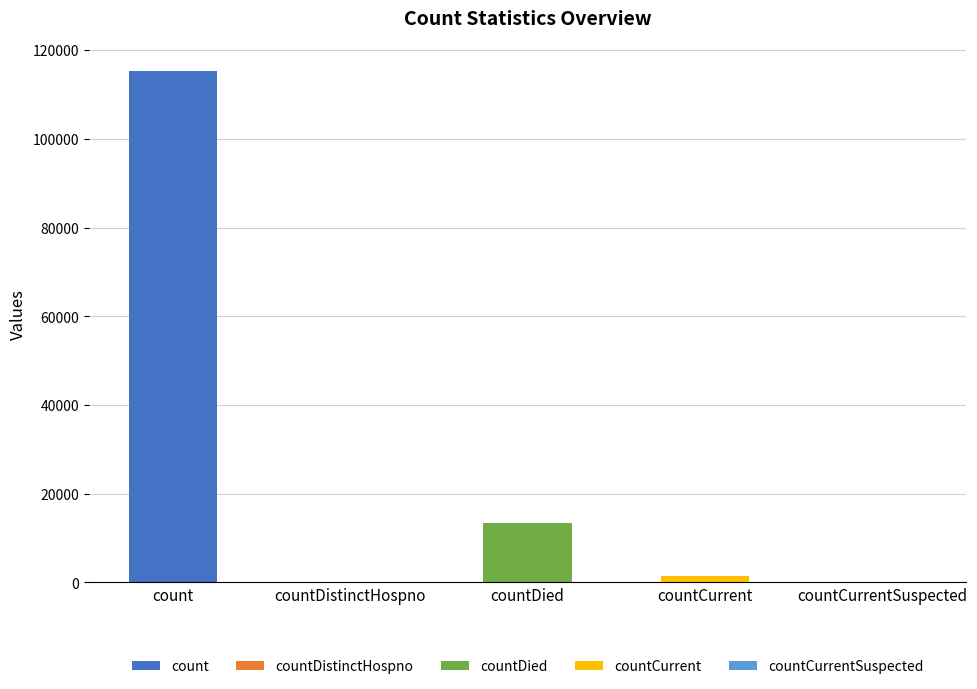

What is the label of the 5th bar from the right?

count